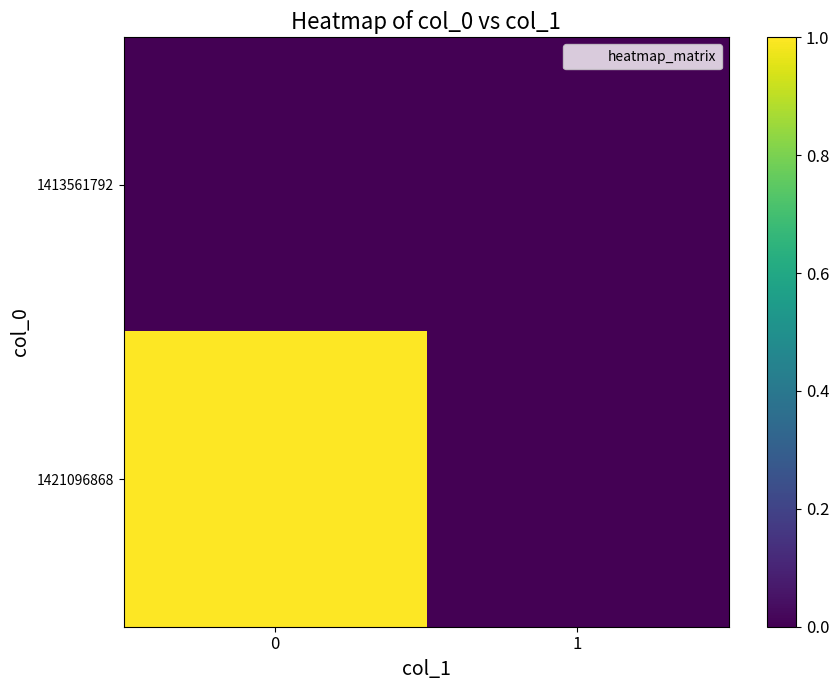

Rank the series by their average value, from highest to lowest.

1421096868, 1413561792